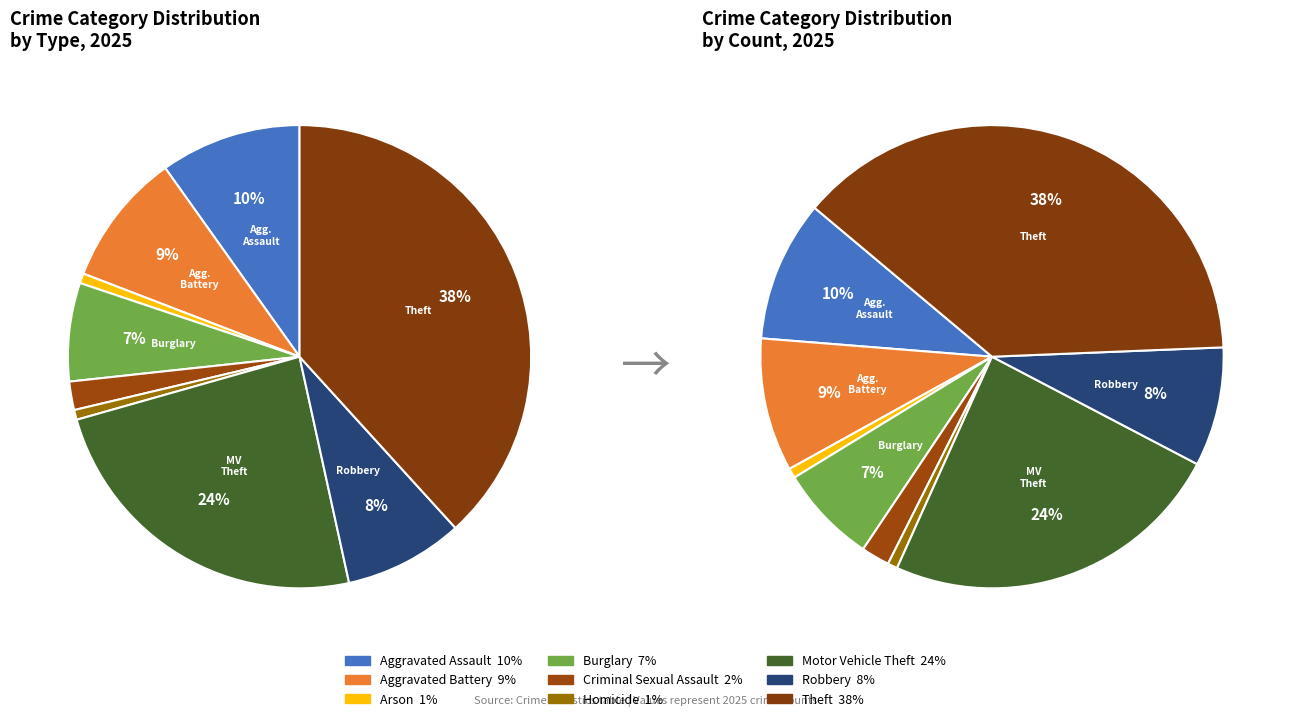

What is the smallest slice in the pie chart?

Arson